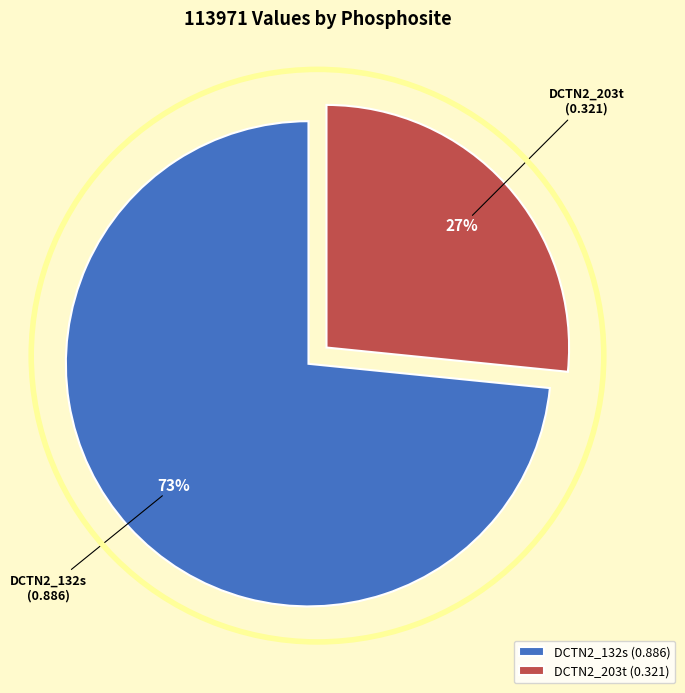

Is there a majority slice in this chart?

Yes